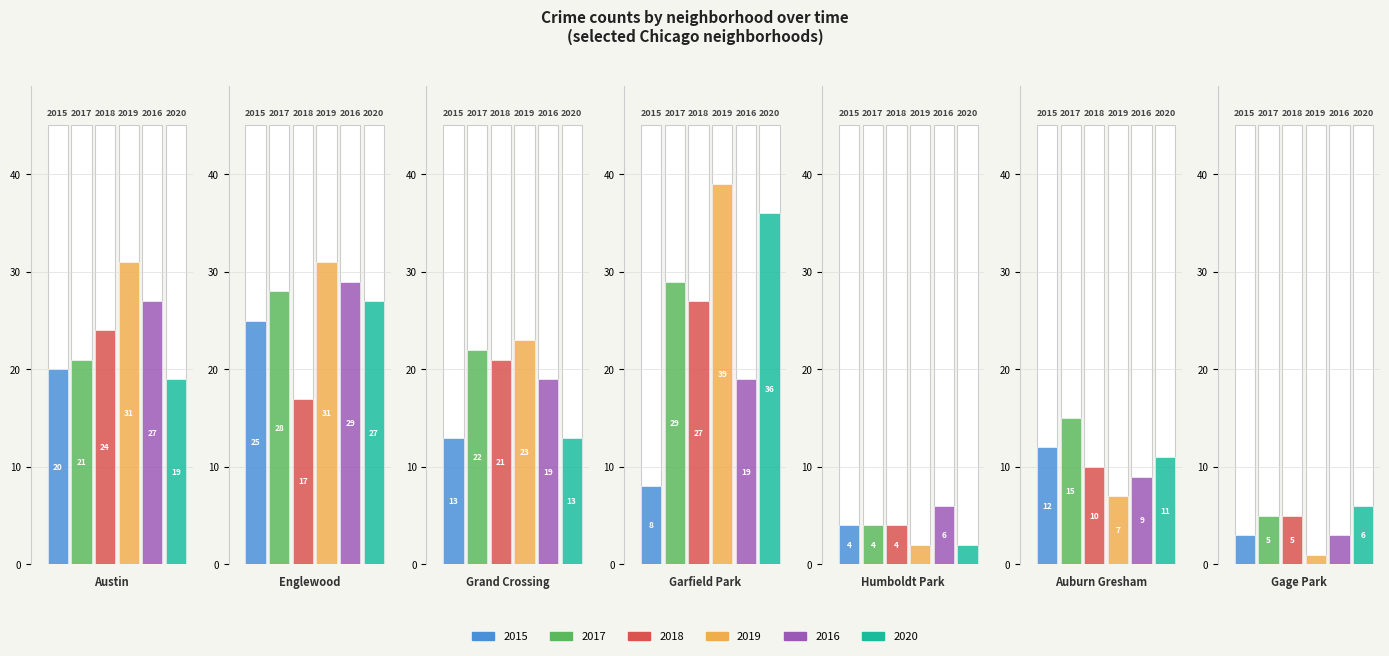

What is the minimum value shown in the chart?

1